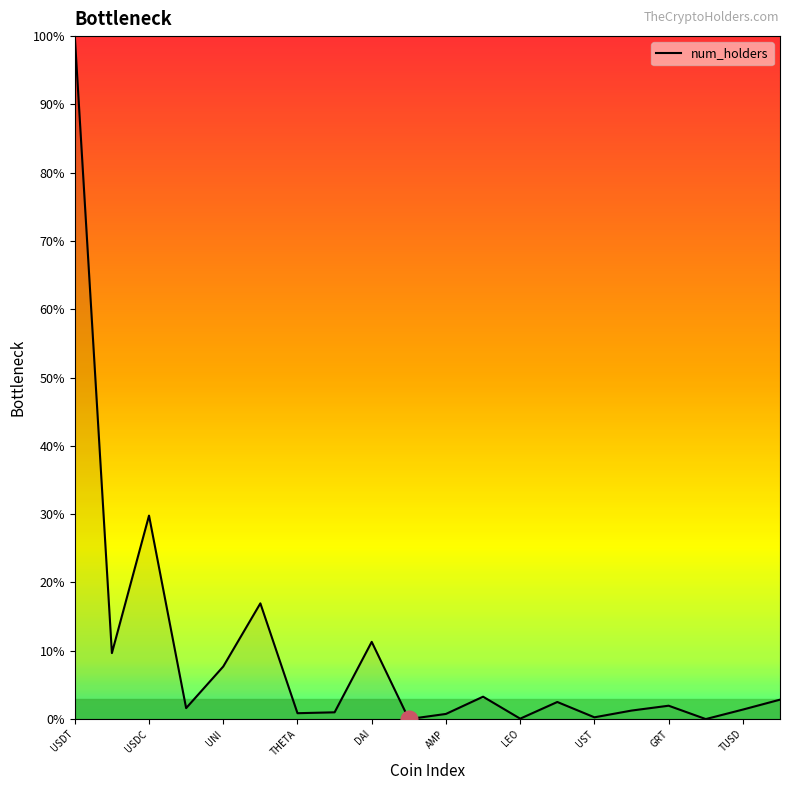

Is this an area chart (filled region under the line)?

No